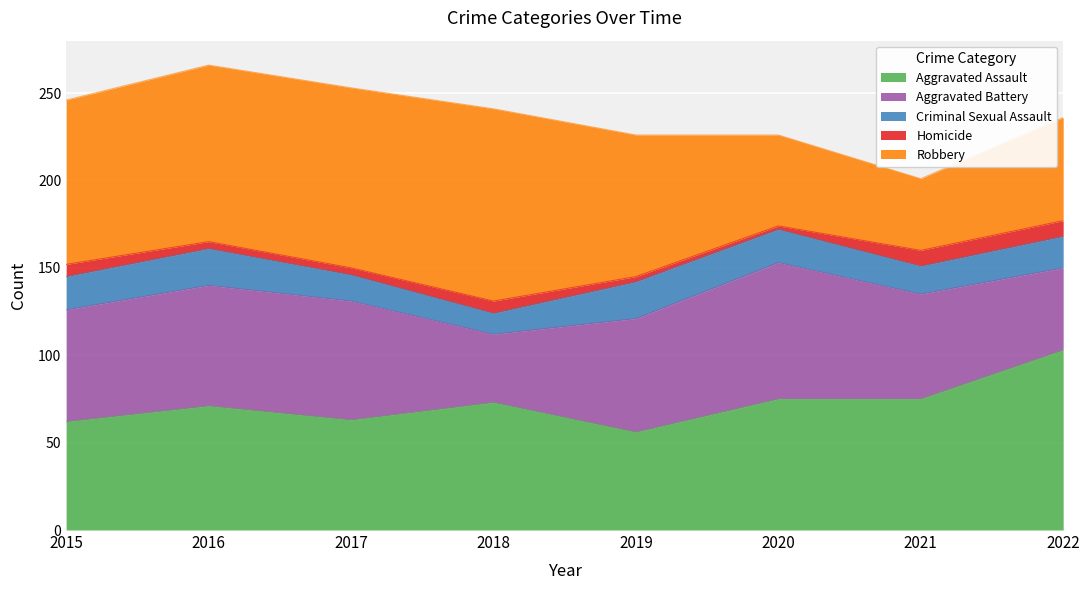

What is the minimum value shown in the chart?

2